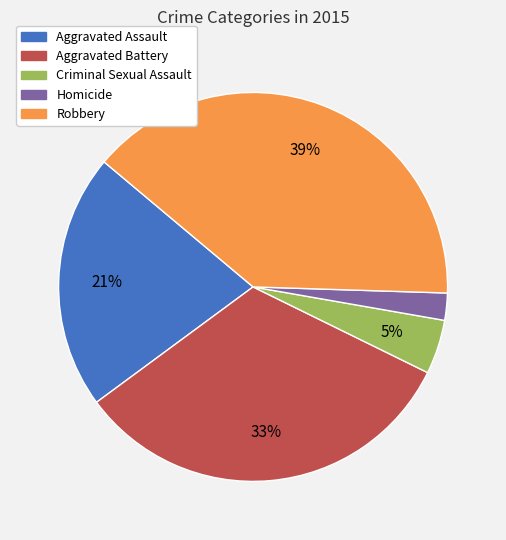

Count the number of slices in the pie.

5